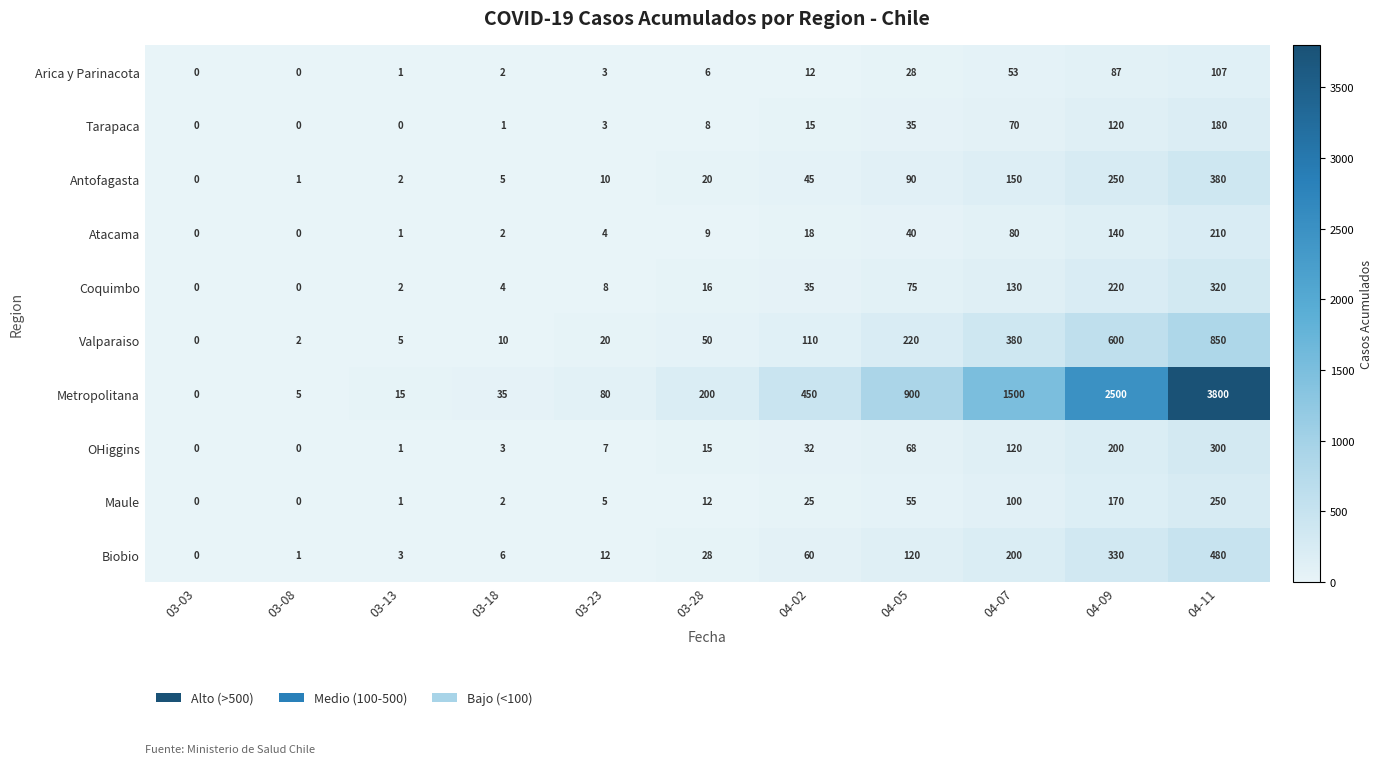

Rank the series by their maximum value, from highest to lowest.

Metropolitana, Valparaiso, Biobio, Antofagasta, Coquimbo, OHiggins, Maule, Atacama, Tarapaca, Arica y Parinacota